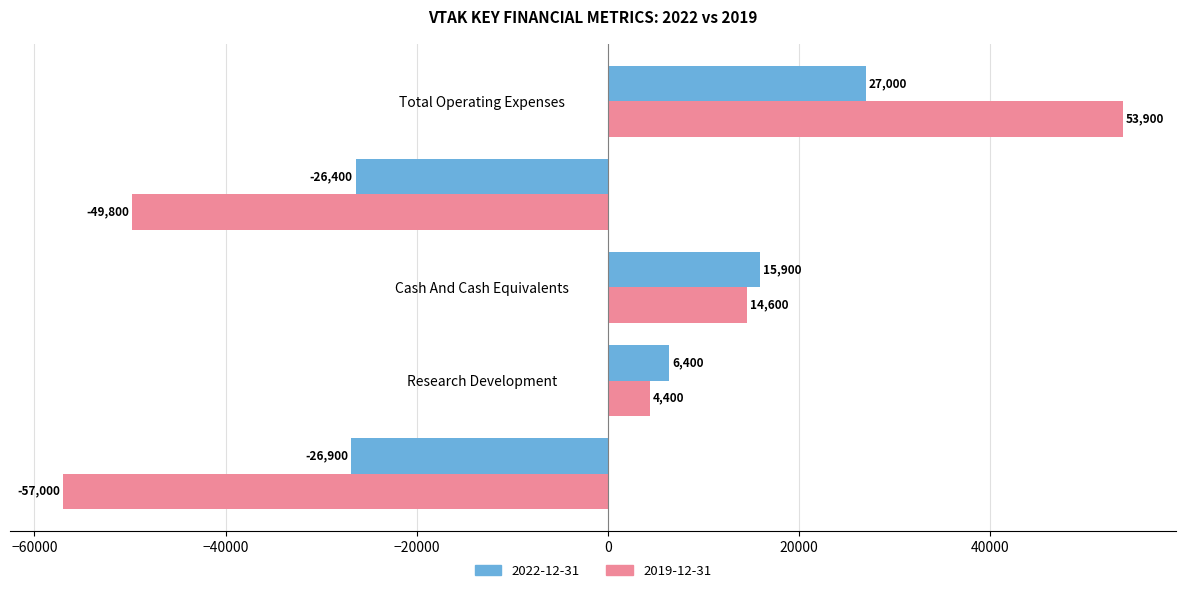

Count the number of categories in the chart.

5